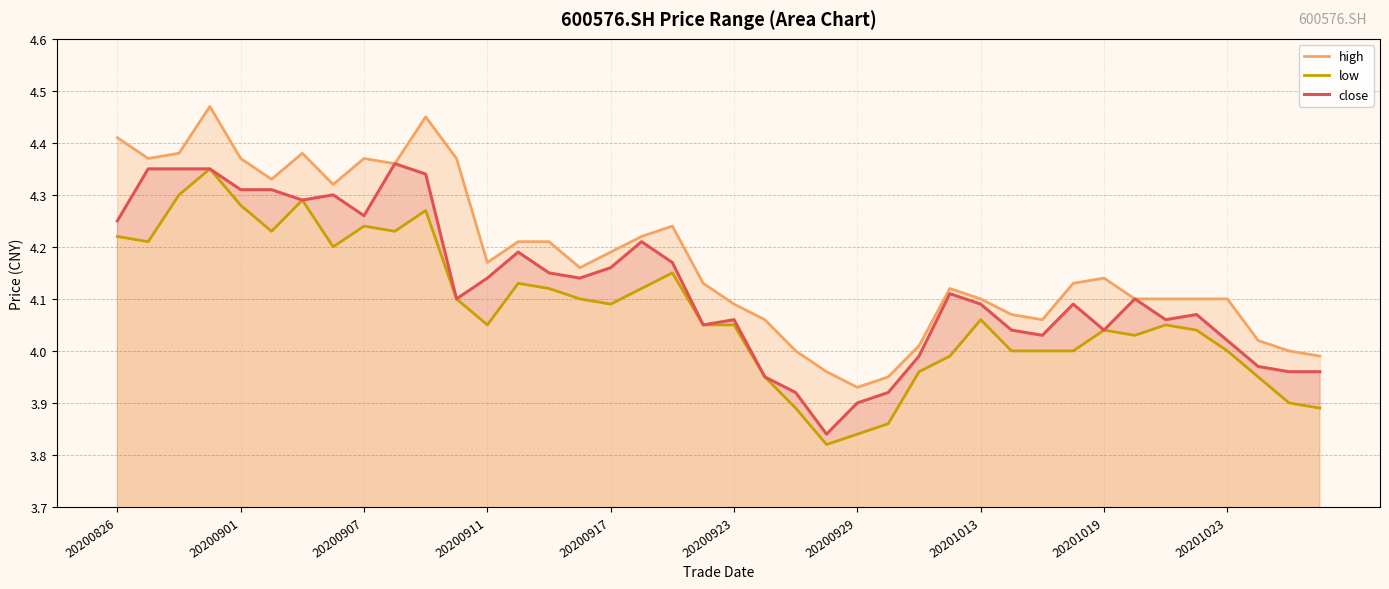

What is the label of the 40th point from the right?

20200826